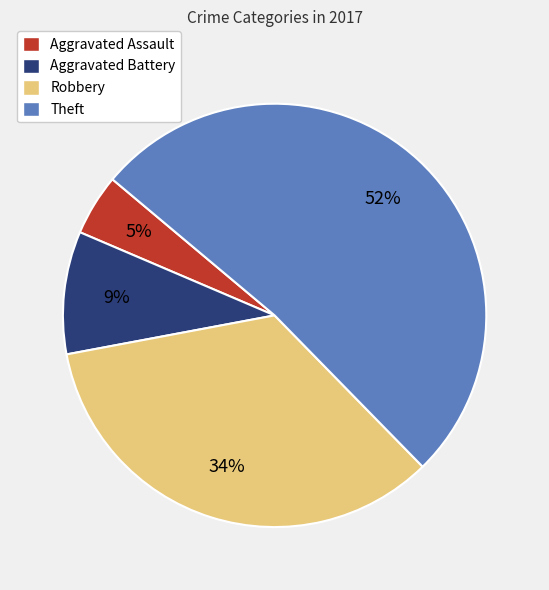

True or false: Robbery accounts for 34% of the total.

True